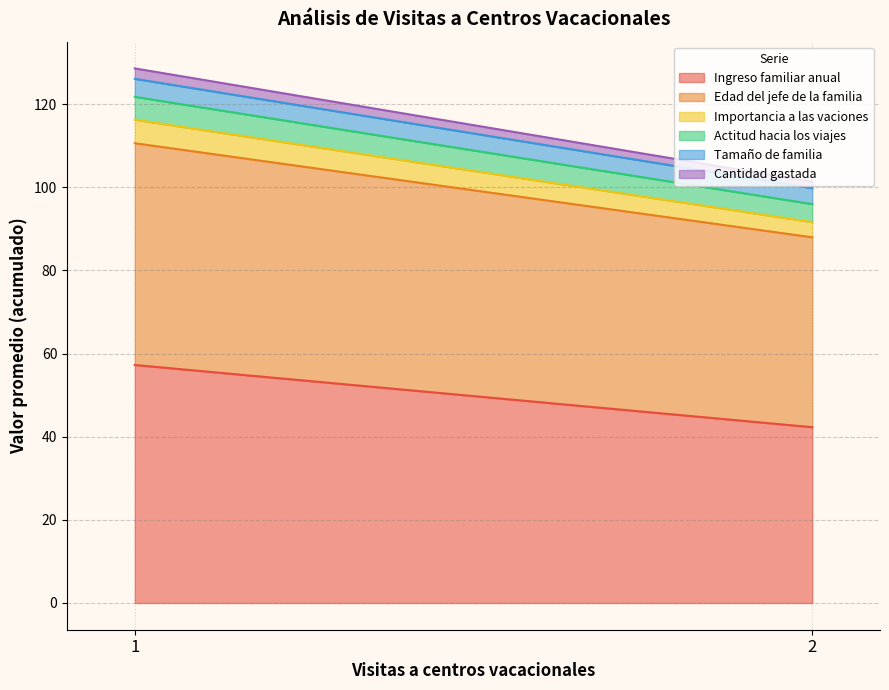

What are all the series names shown in the legend?

Ingreso familiar anual, Edad del jefe de la familia, Importancia a las vaciones, Actitud hacia los viajes, Tamaño de familia, Cantidad gastada